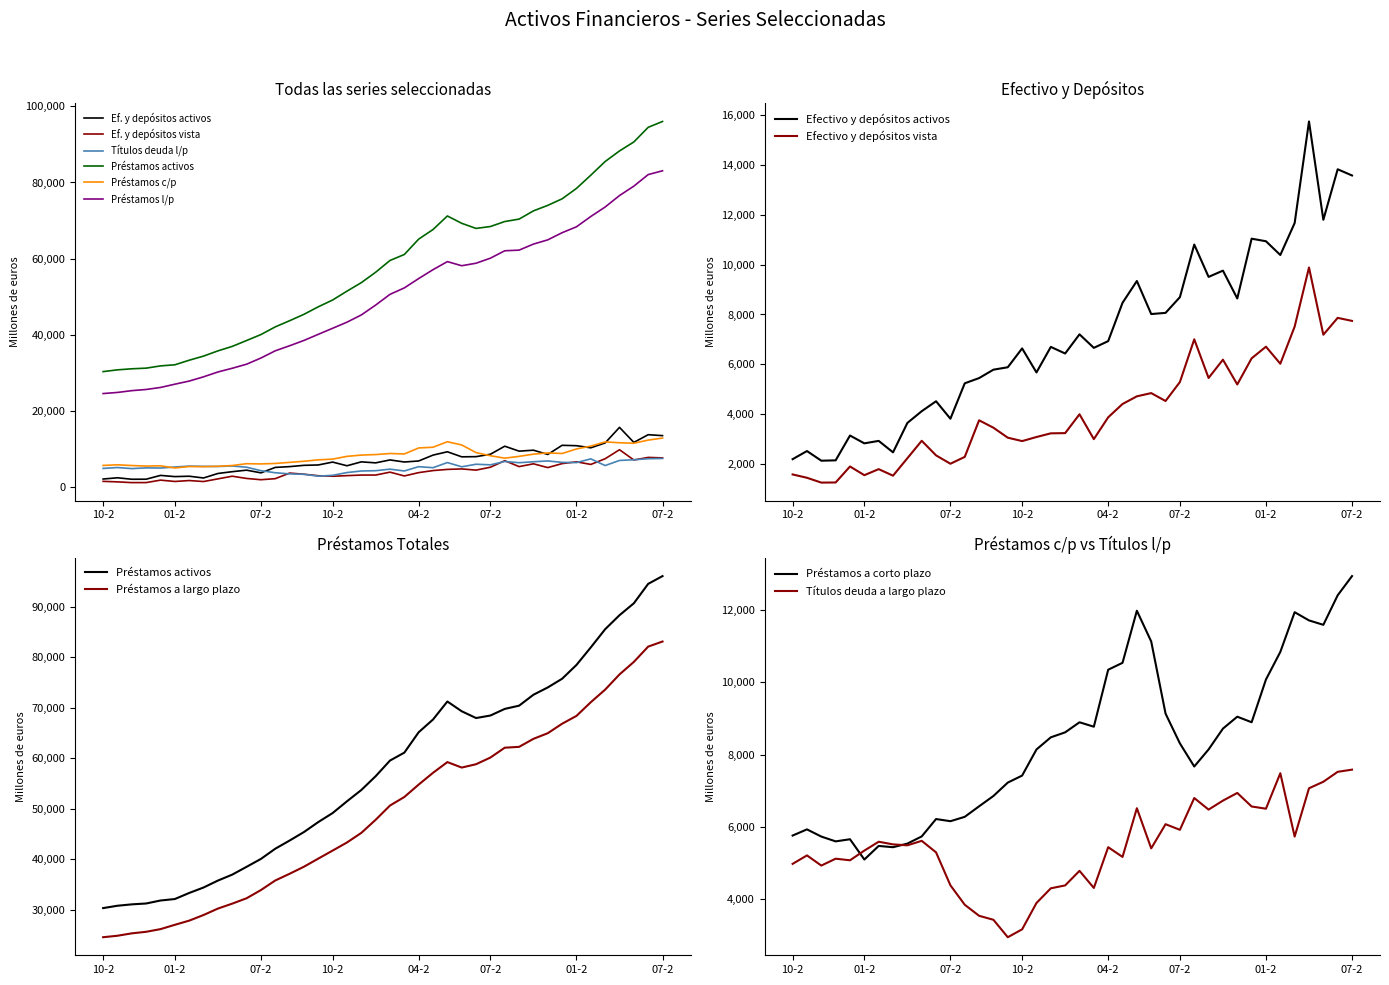

Which category has the lowest value across all series?

01-04-2003